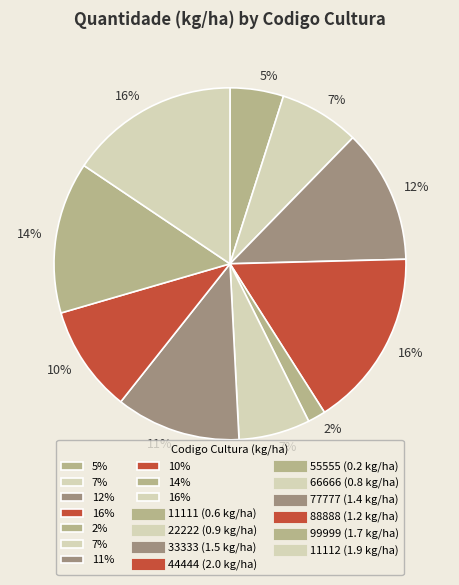

To the nearest percent, what is the difference between the largest and smallest slice percentages?

15%